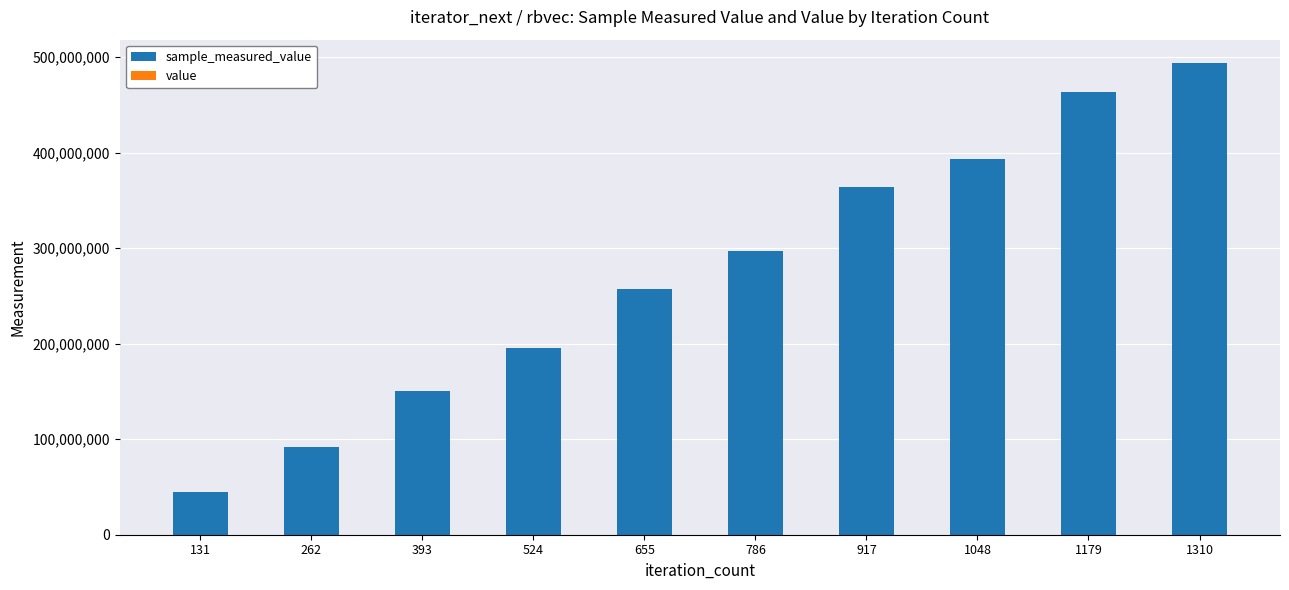

True or false: value has a value of 71888 at 131.

False